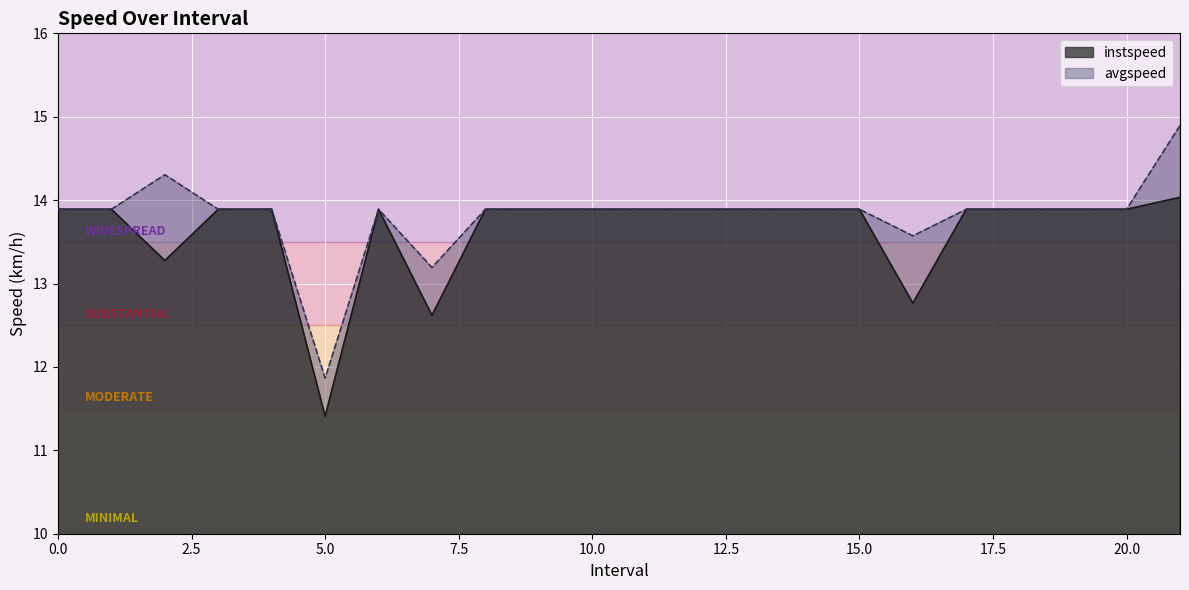

True or false: avgspeed and instspeed cross at least once.

False